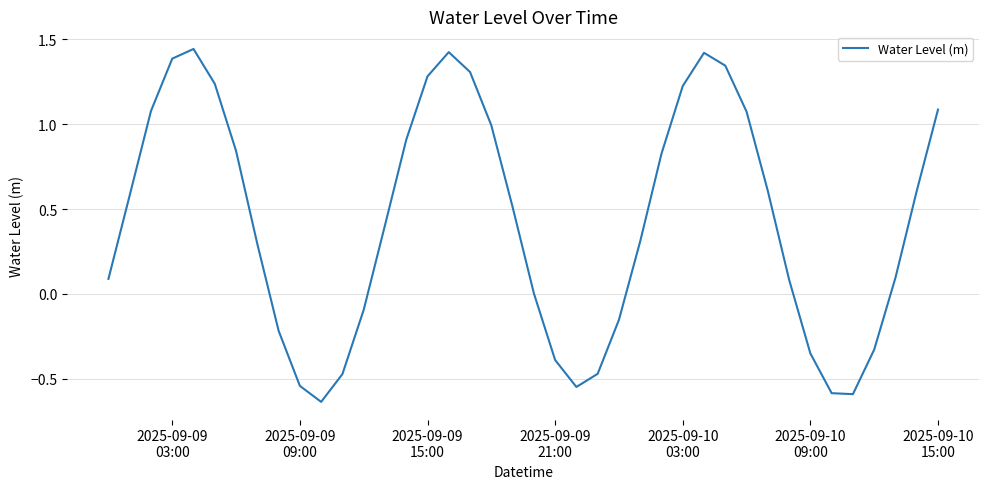

Reading left to right, extract all data points from this chart.

0.1	0.6	1.1	1.4	1.4	1.2	0.8	0.3	-0.2	-0.5	-0.6	-0.5	-0.1	0.4	0.9	1.3	1.4	1.3	1.0	0.5	0.0	-0.4	-0.5	-0.5	-0.2	0.3	0.8	1.2	1.4	1.3	1.1	0.6	0.1	-0.4	-0.6	-0.6	-0.3	0.1	0.6	1.1